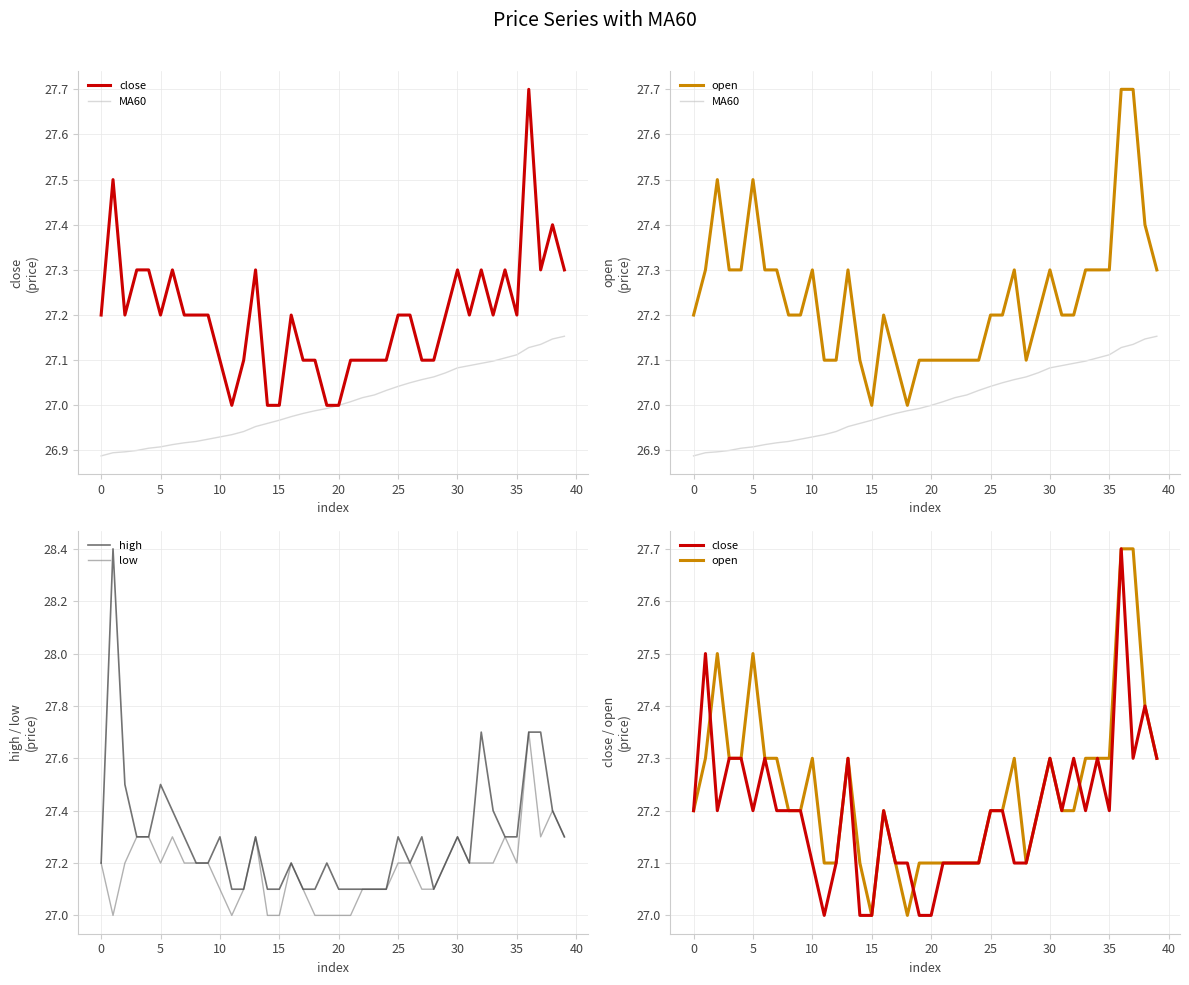

Does the chart have visible grid lines?

Yes